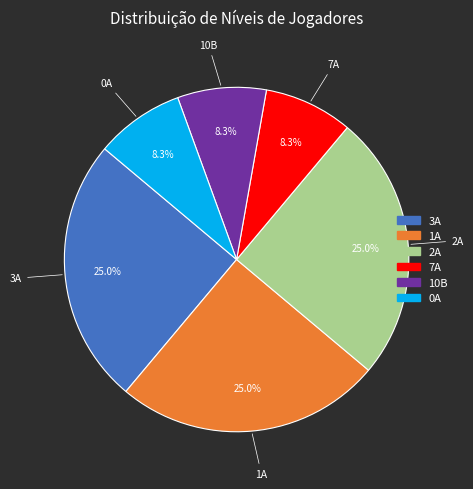

Count the number of slices in the pie.

6